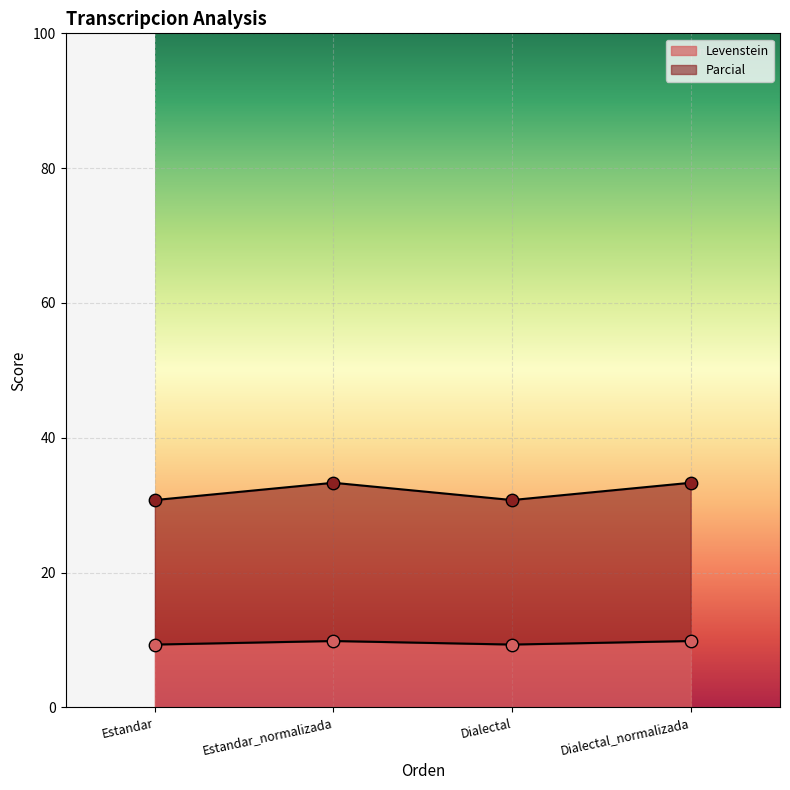

At how many categories does at least one series exceed 30?

4